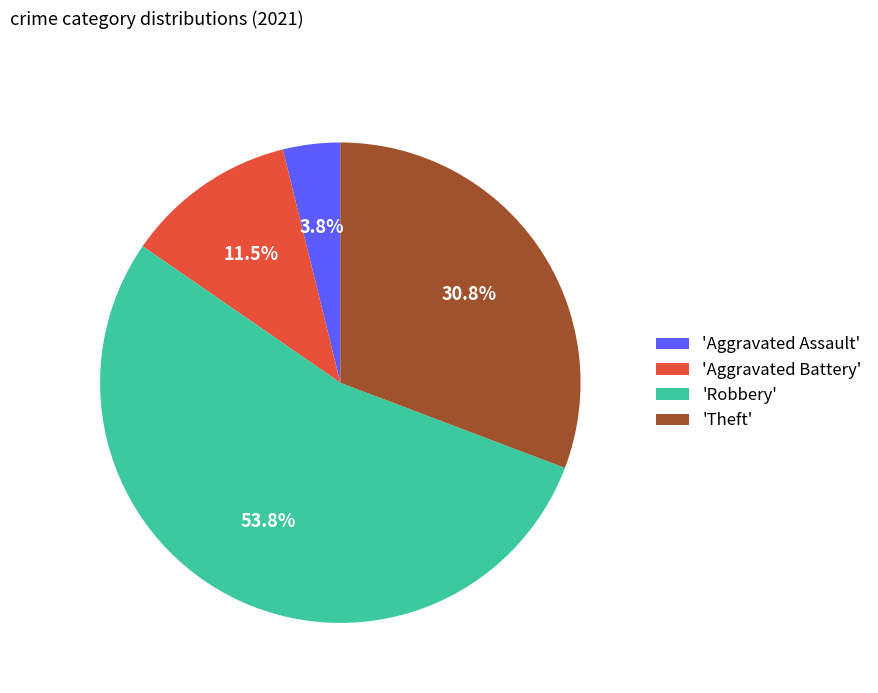

Which category accounts for the majority?

'Robbery'